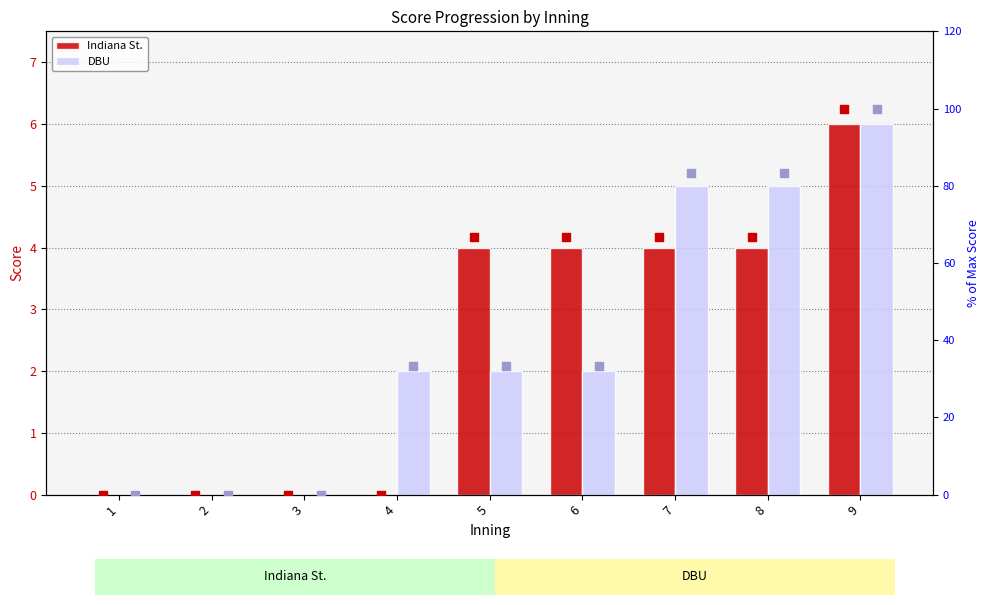

Which series has the largest total across all categories?

DBU % max